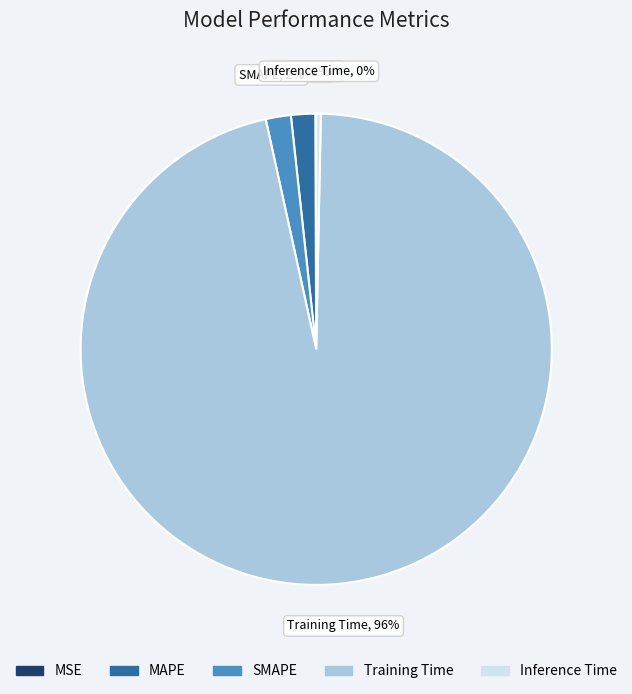

True or false: MAPE accounts for 2% of the total.

True